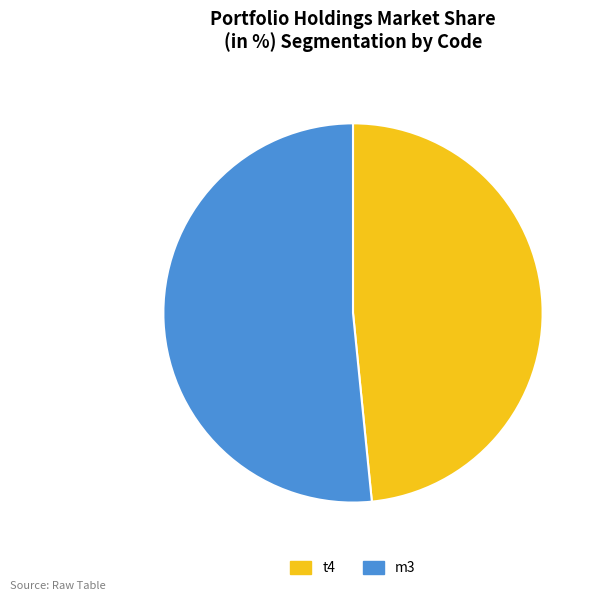

How many slices are in this pie chart?

2